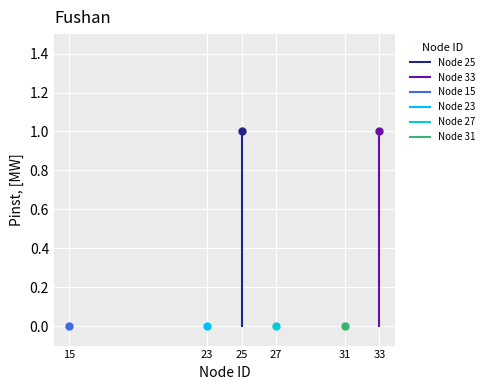

Reading left to right, list all the values displayed in this chart.

Node 25: 0	1
Node 33: 0	1
Node 15: 0	0
Node 23: 0	0
Node 27: 0	0
Node 31: 0	0